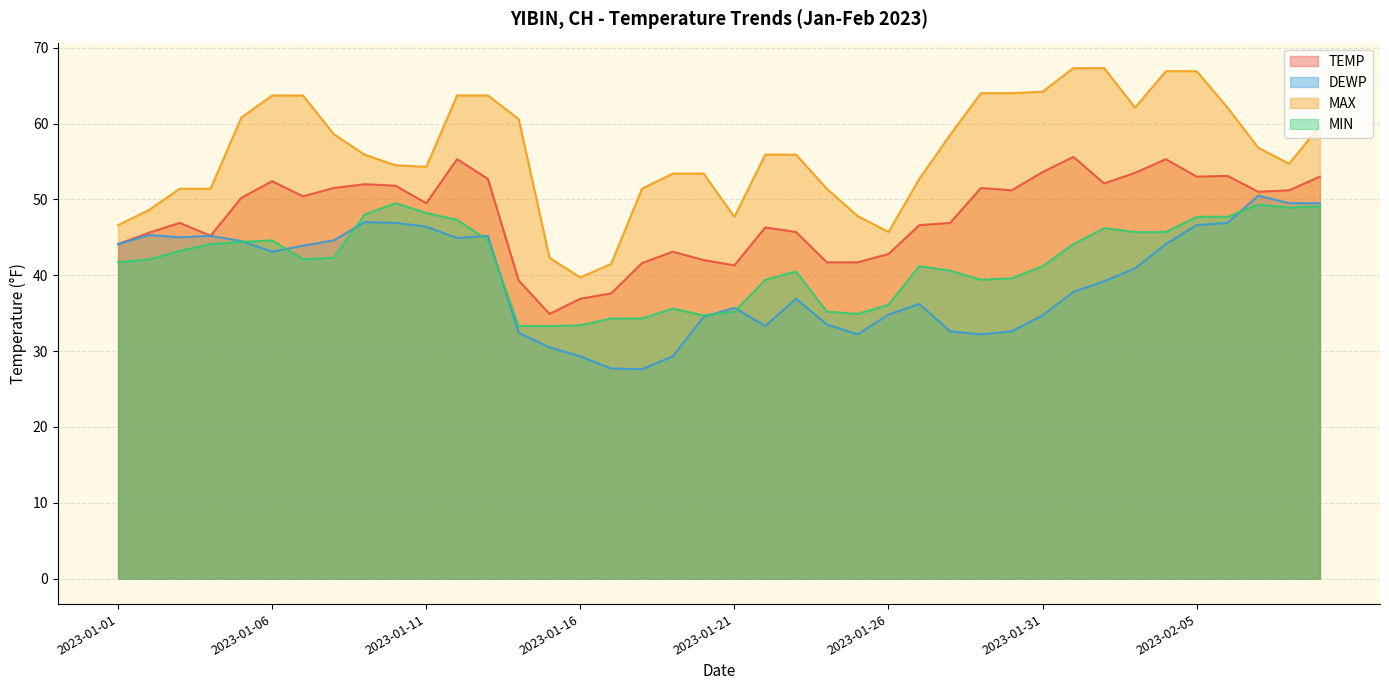

Rank the categories by TEMP value from lowest to highest.

2023-01-15, 2023-01-16, 2023-01-17, 2023-01-14, 2023-01-21, 2023-01-18, 2023-01-24, 2023-01-25, 2023-01-20, 2023-01-26, 2023-01-19, 2023-01-01, 2023-01-04, 2023-01-02, 2023-01-23, 2023-01-22, 2023-01-27, 2023-01-03, 2023-01-28, 2023-01-11, 2023-01-05, 2023-01-07, 2023-02-07, 2023-01-30, 2023-02-08, 2023-01-08, 2023-01-29, 2023-01-10, 2023-01-09, 2023-02-02, 2023-01-06, 2023-01-13, 2023-02-05, 2023-02-09, 2023-02-06, 2023-02-03, 2023-01-31, 2023-01-12, 2023-02-04, 2023-02-01